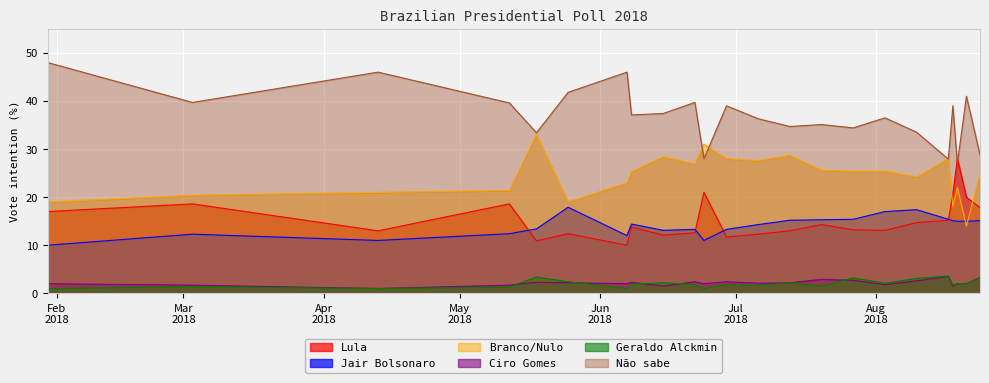

How many lines are shown in the chart?

6